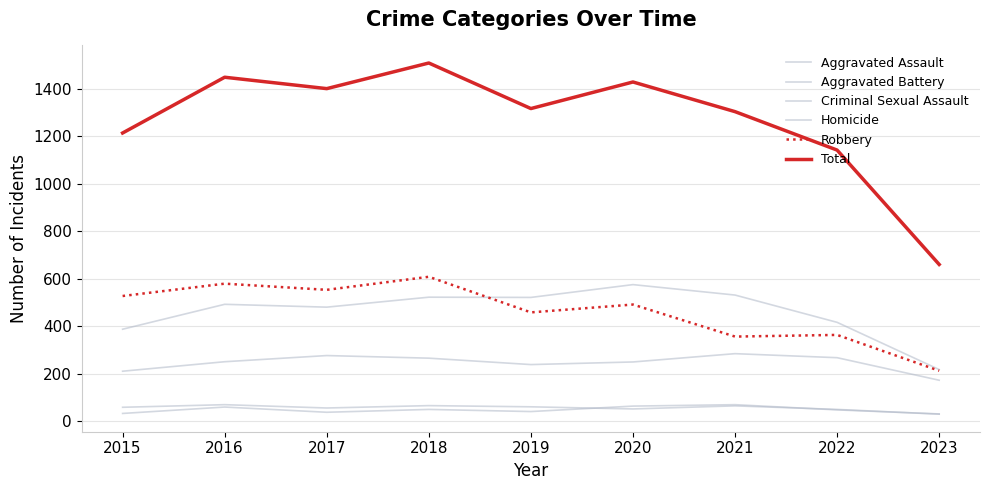

The value of Aggravated Battery at 2023 is 60. True or false?

False